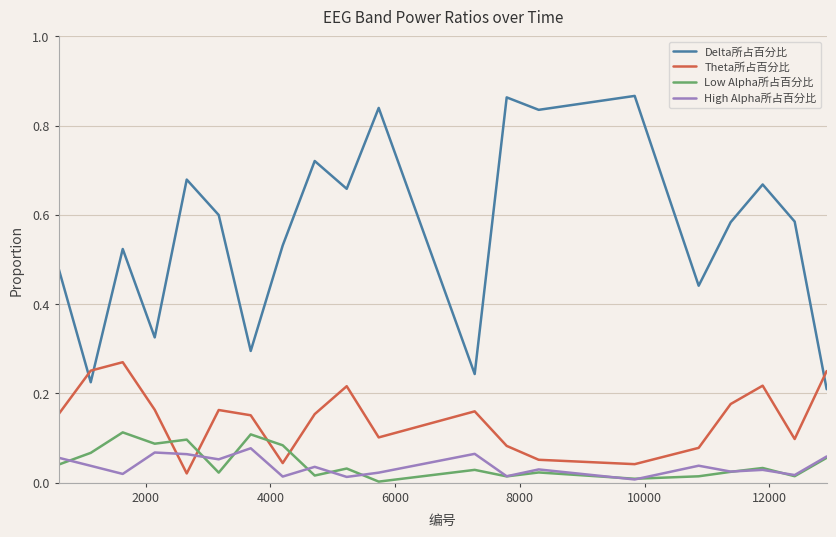

Which series has the largest total across all categories?

Delta所占百分比